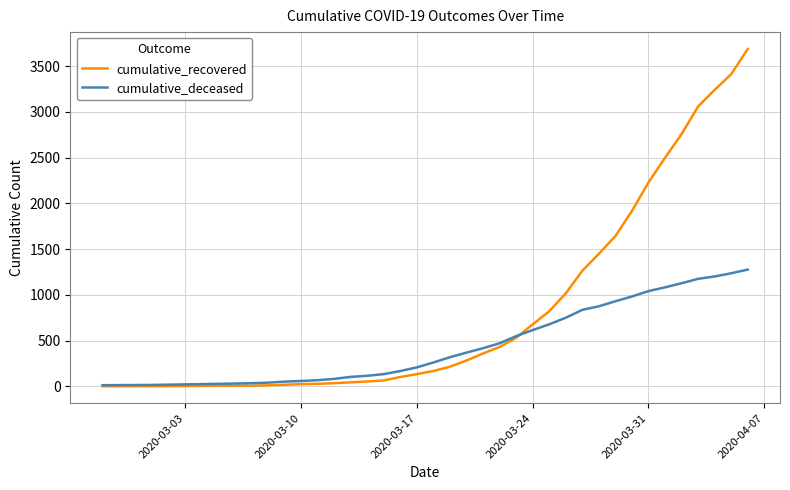

Rank the series by their average value, from highest to lowest.

cumulative_recovered, cumulative_deceased